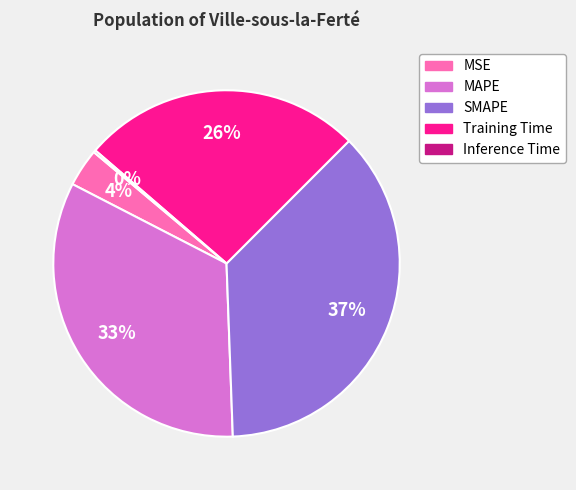

True or false: MSE accounts for 4% of the total.

True